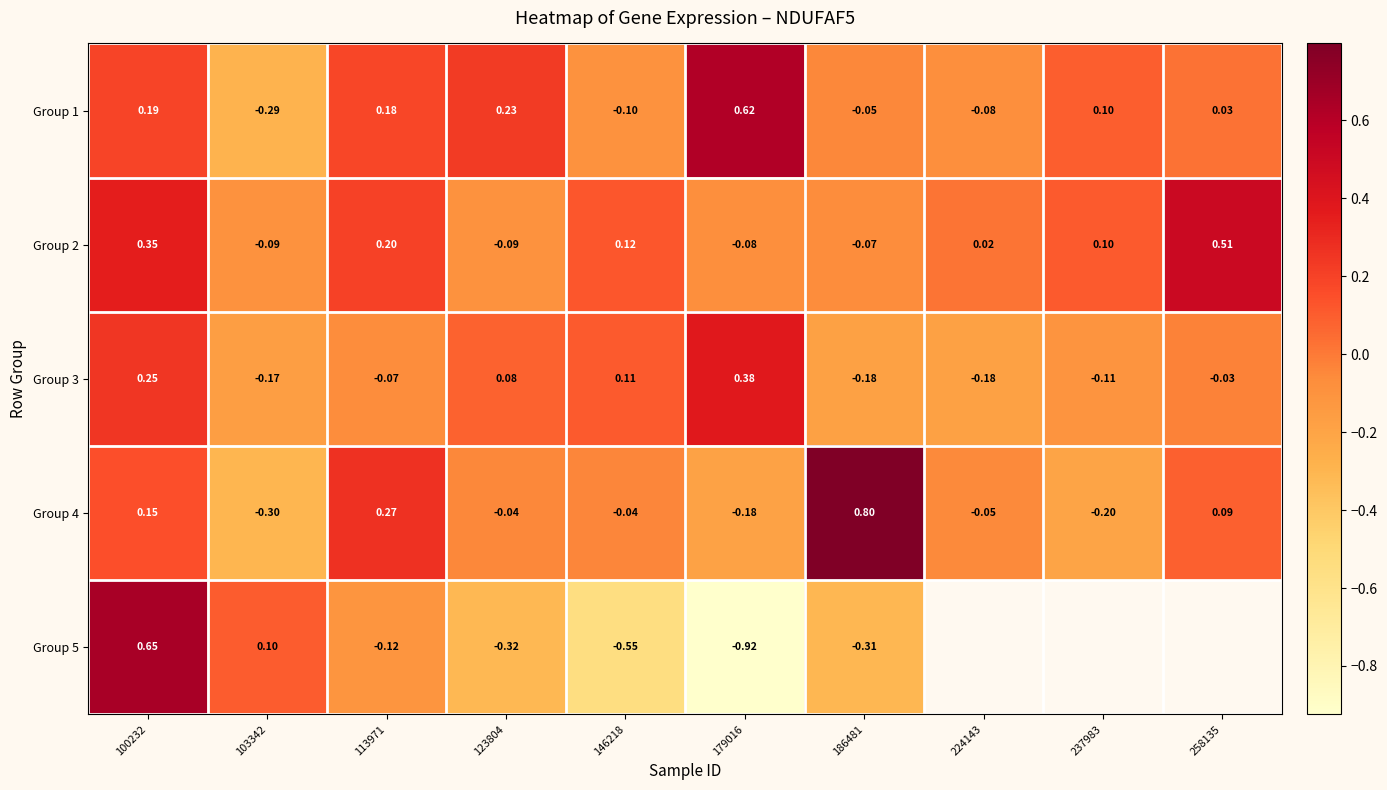

How many data points in Group 1 are above 0?

6